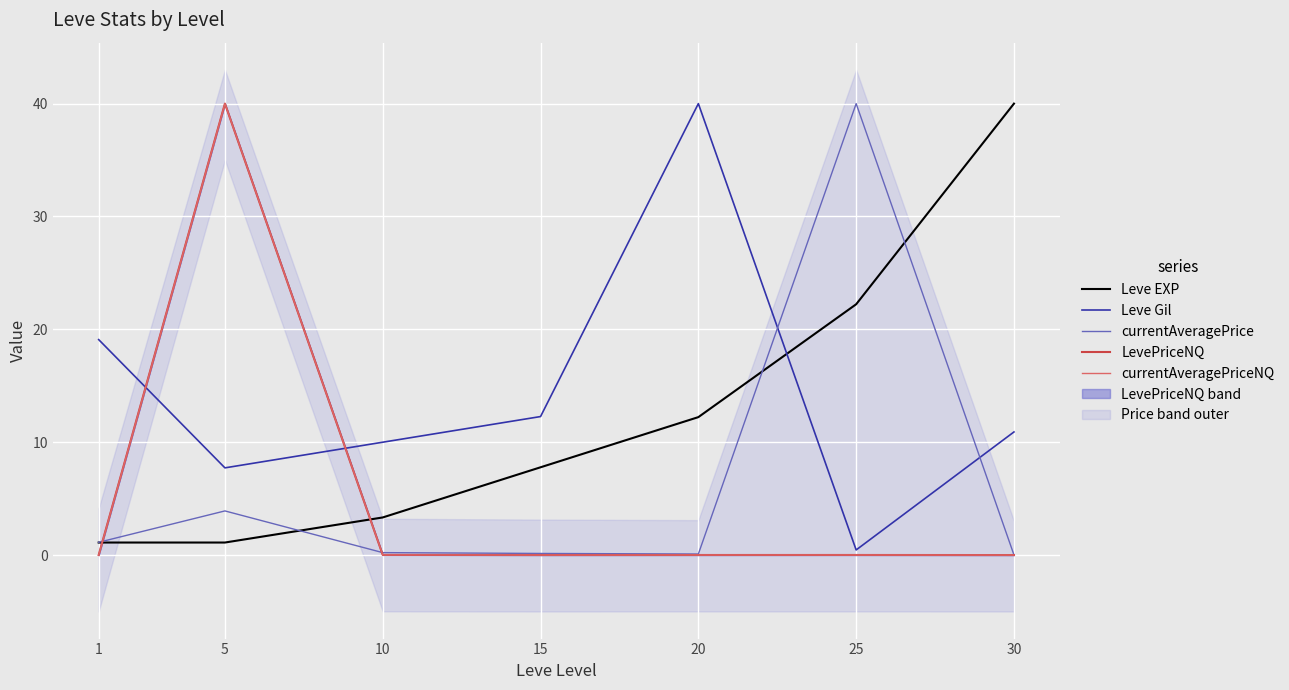

Which series has the largest range (max minus min)?

LevePriceNQ